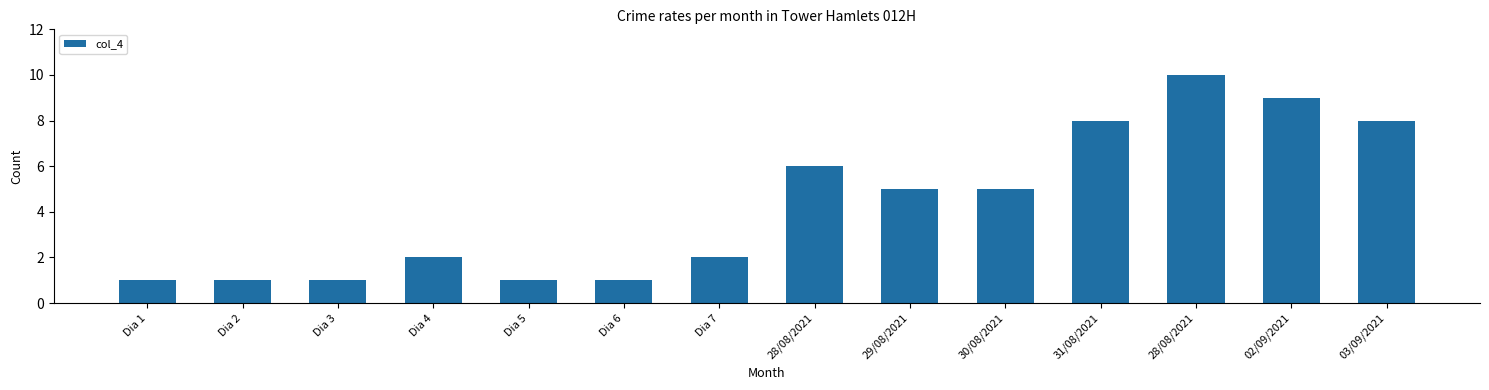

List the labels in order of value, smallest first.

Dia 1, Dia 2, Dia 3, Dia 5, Dia 6, Dia 4, Dia 7, 29/08/2021, 30/08/2021, 28/08/2021, 31/08/2021, 03/09/2021, 02/09/2021, 28/08/2021